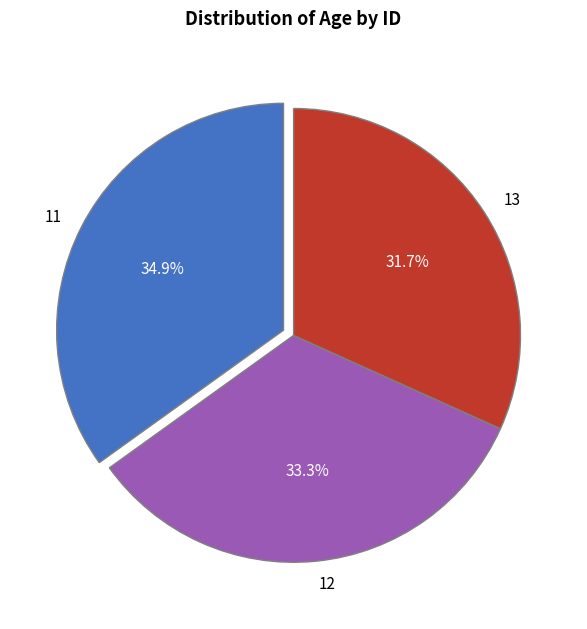

The 13 slice represents 32% of the pie. True or false?

True